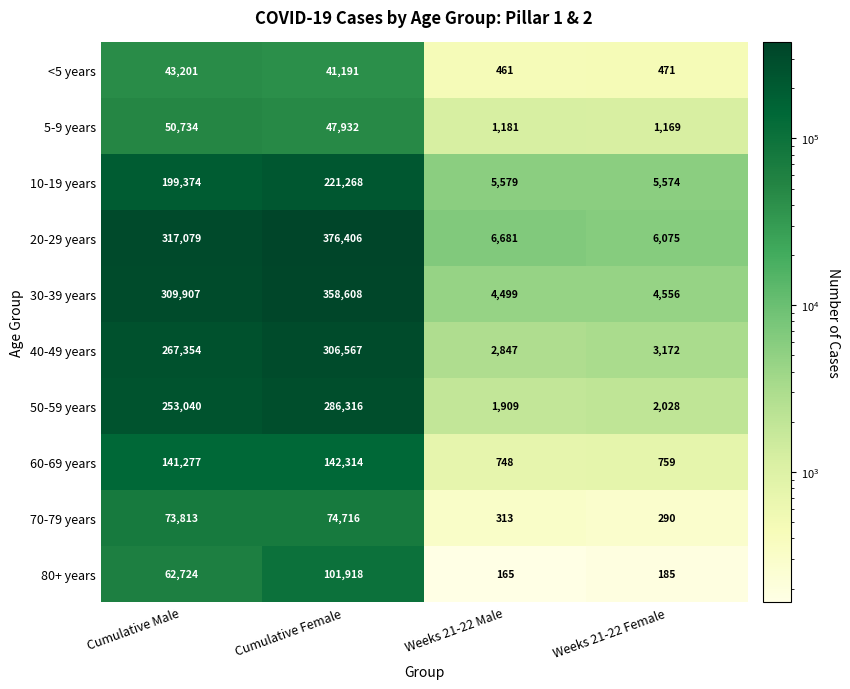

At which label does <5 years first exceed 41191?

Cumulative Male